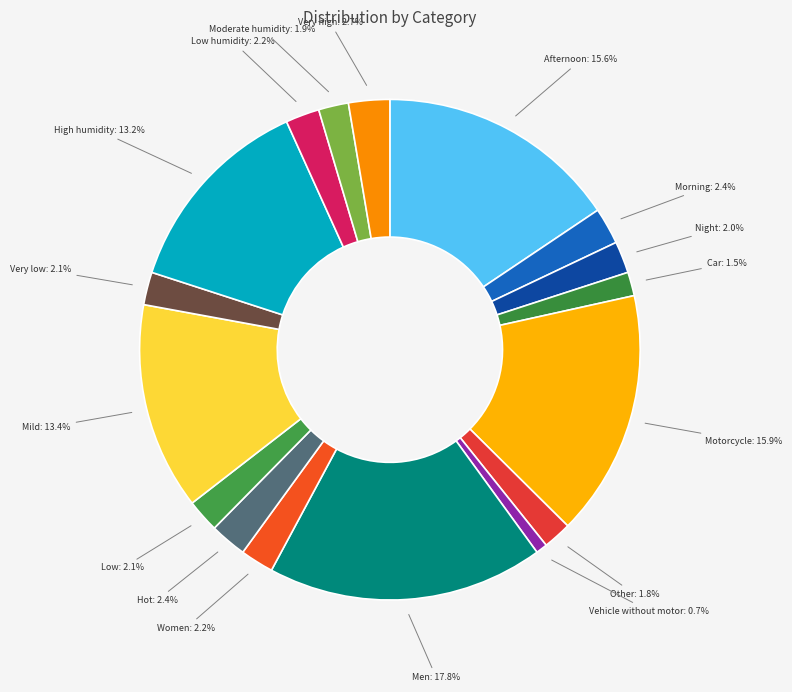

Which slice is the largest?

Men